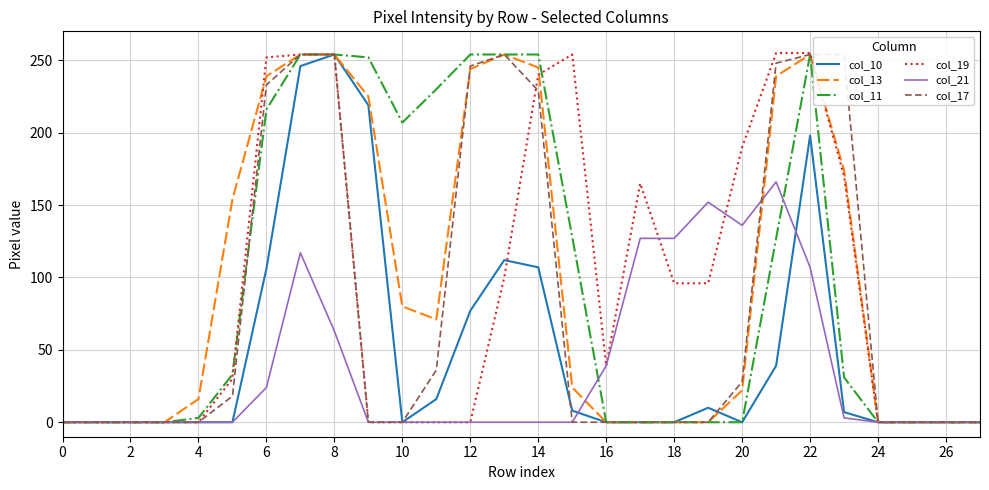

What is the maximum value for col_19?

255